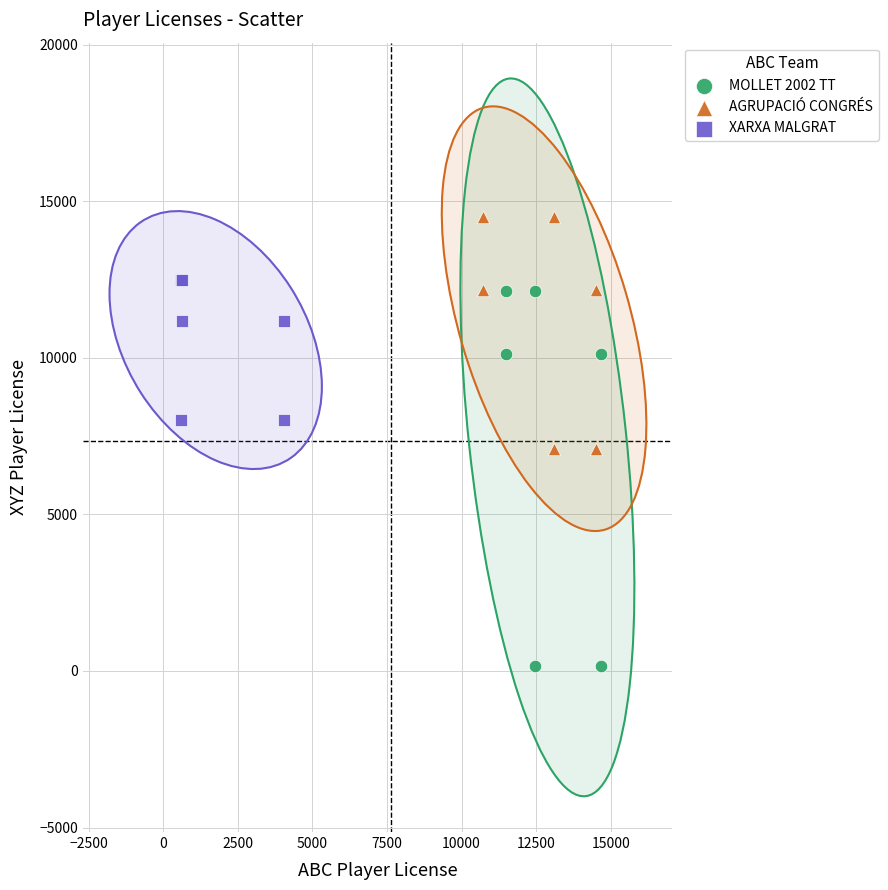

What are all the series names shown in the legend?

MOLLET 2002 TT, AGRUPACIÓ CONGRÉS, XARXA MALGRAT